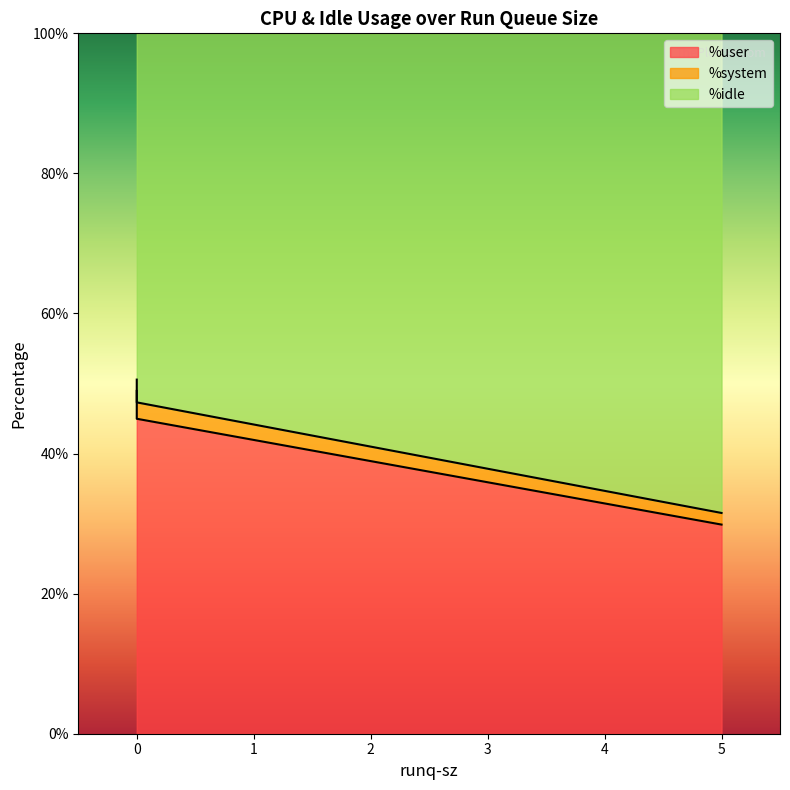

Which series has the largest range (max minus min)?

%user